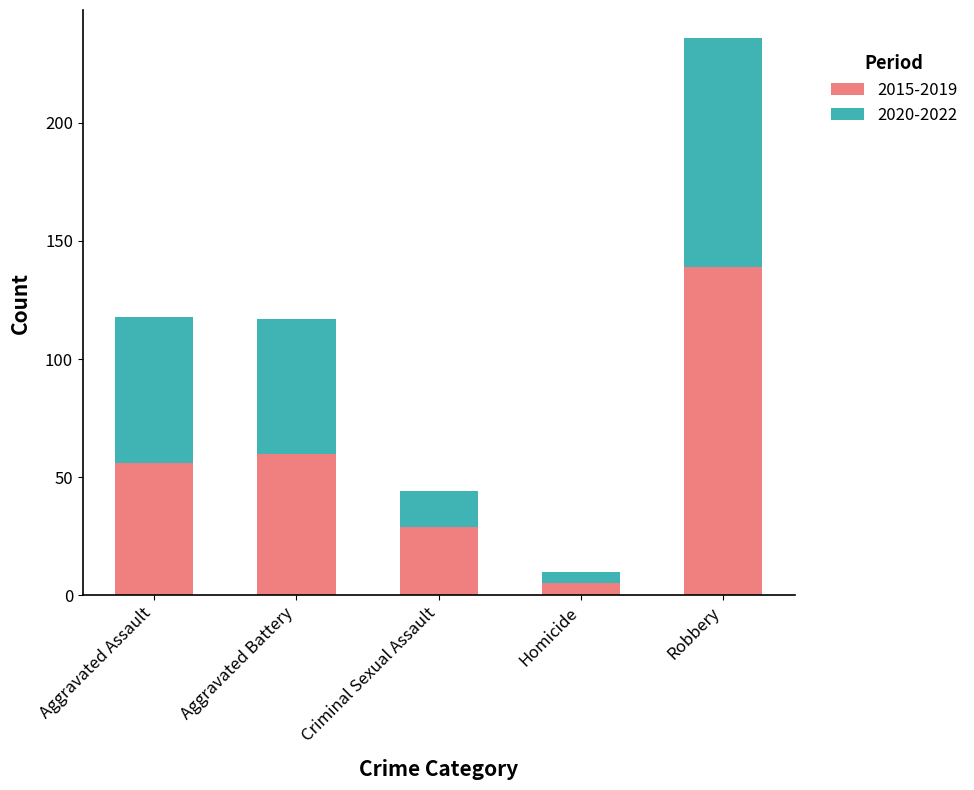

Which category has the highest value in the 2015-2019 series?

Robbery